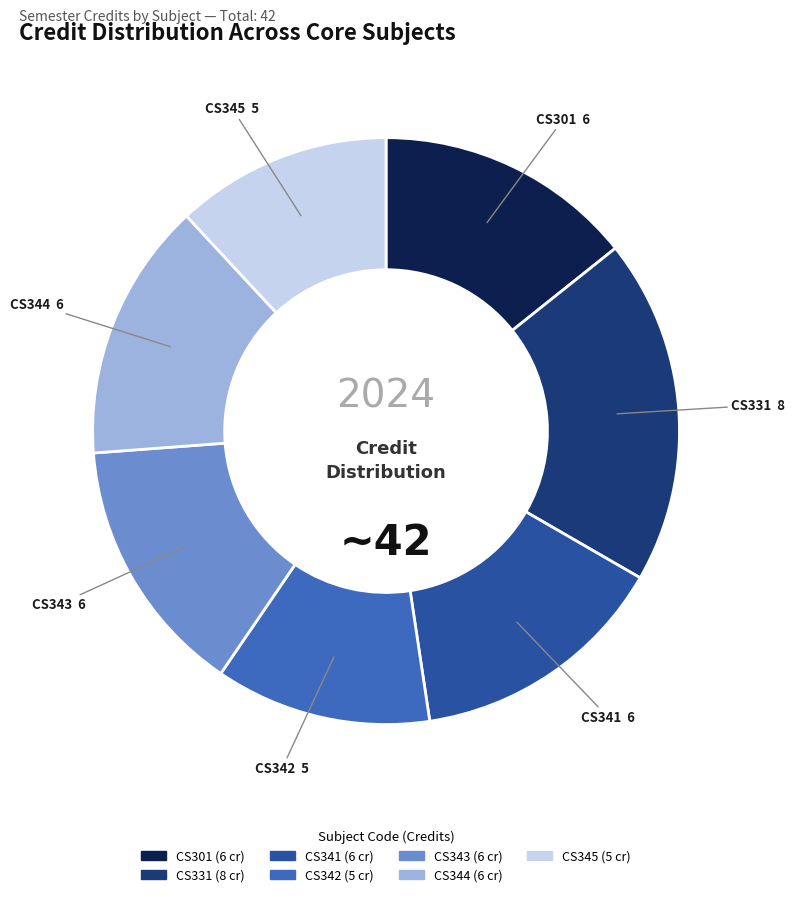

Approximately how many times larger is the value at CS343 compared to CS344?

1.0